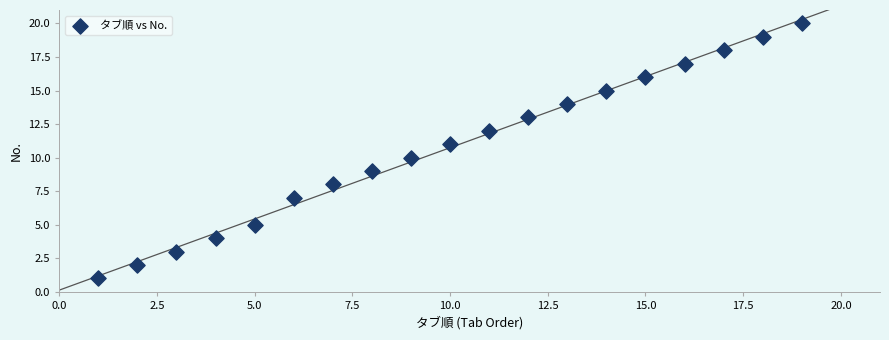

What is the range of Y values (max minus min)?

19